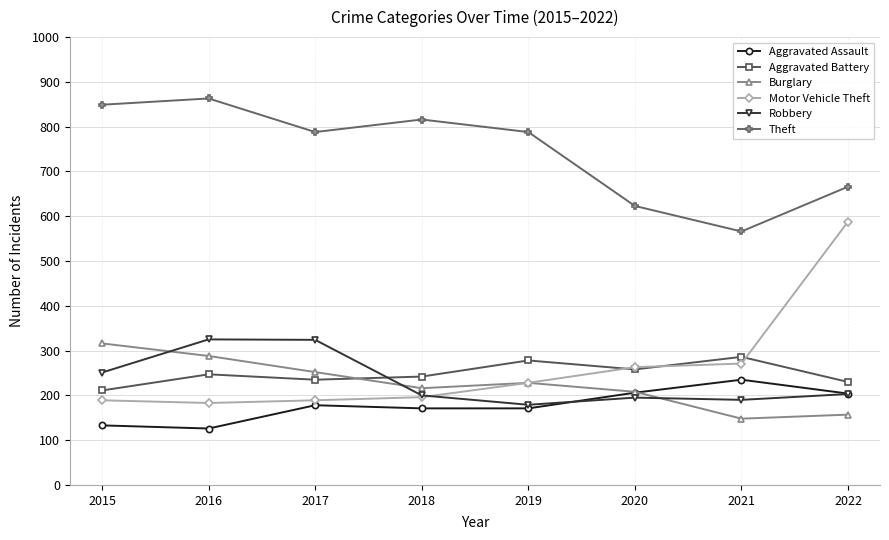

What is the approximate value of Robbery at 2017?

324